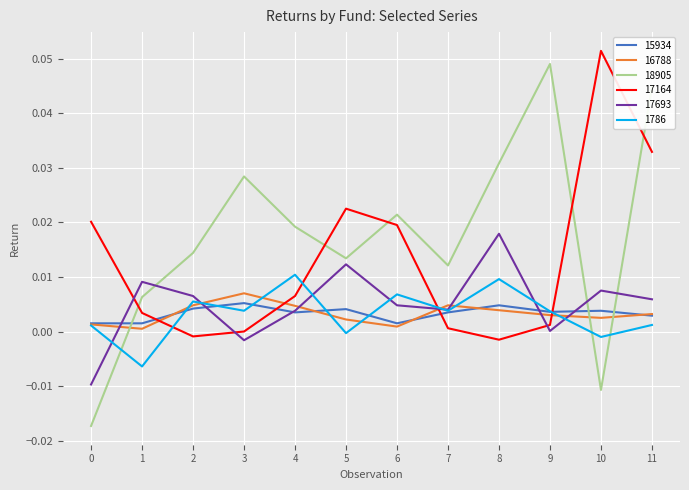

Is it true that 1786 equals 0.0 at 8?

True